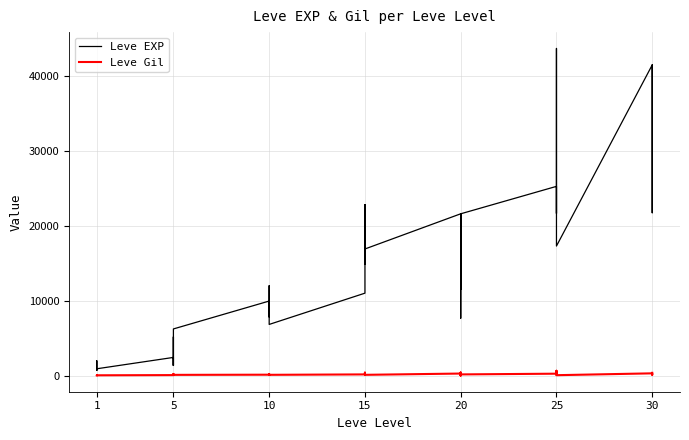

List the series in order of their overall mean, lowest first.

Leve Gil, Leve EXP